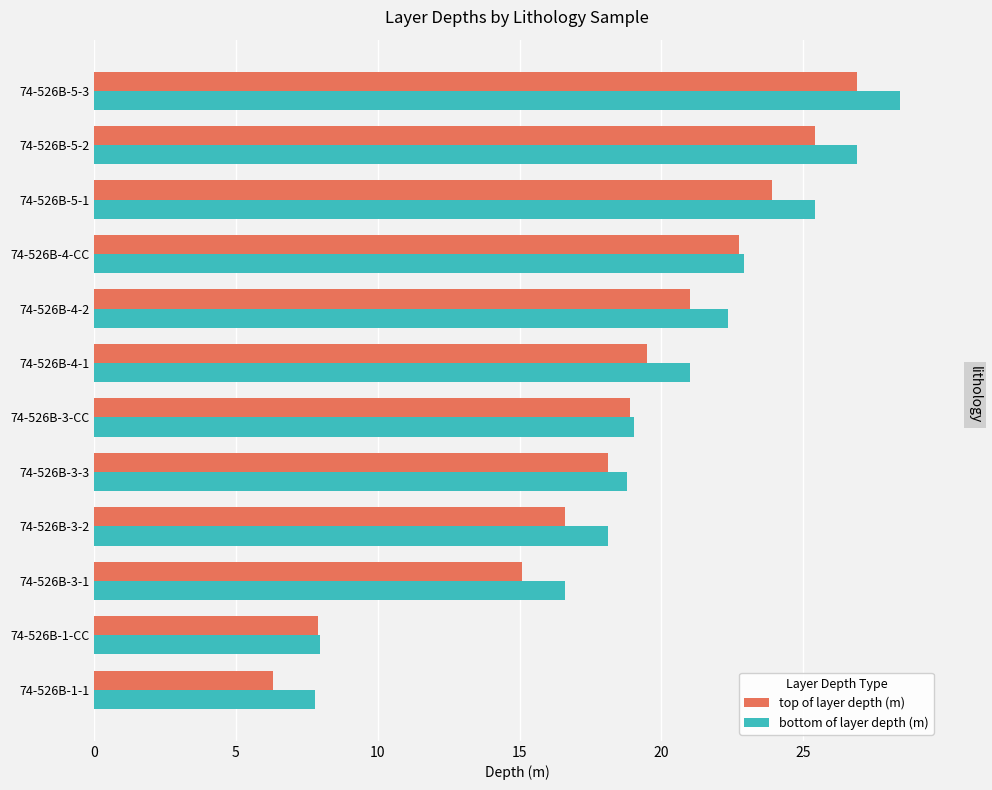

What is the difference between the highest and lowest values at 74-526B-4-2?

1.3